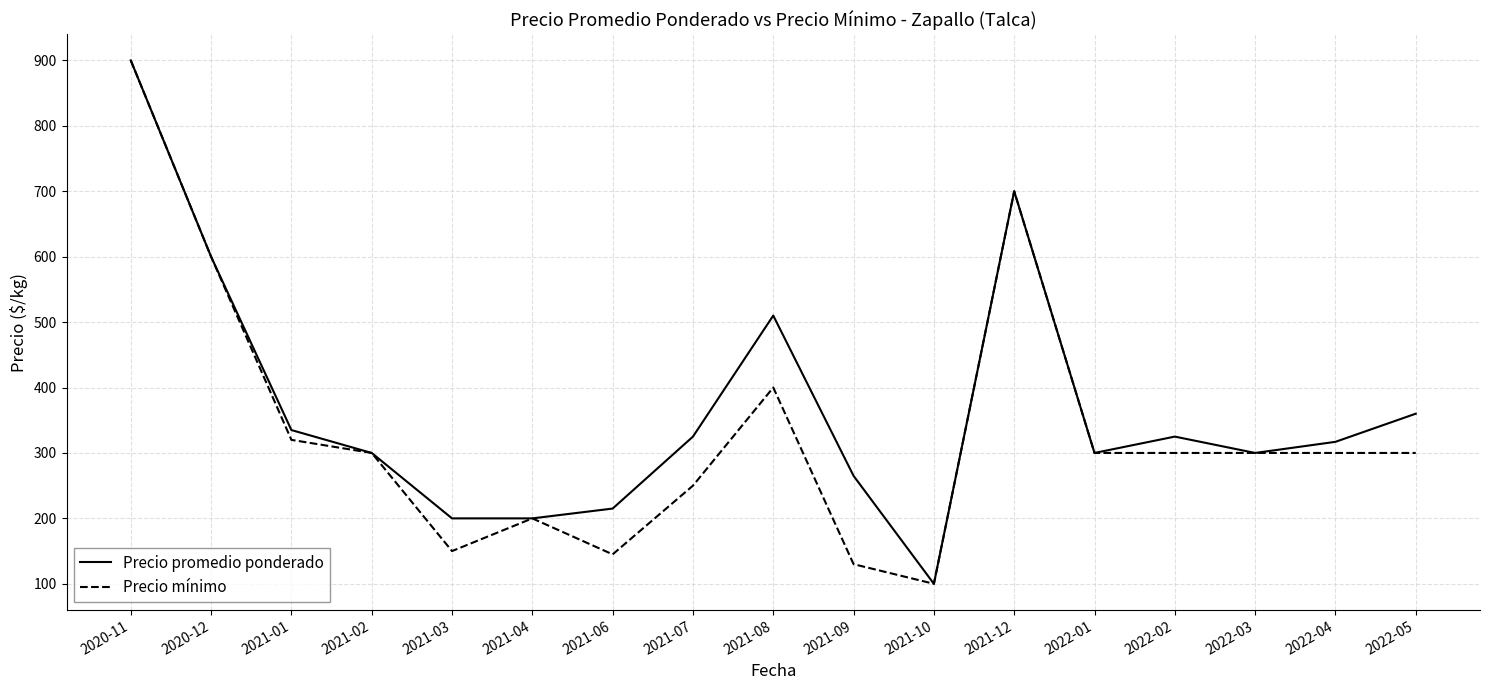

Reading right to left, transcribe all the data shown in this chart.

Precio promedio ponderado: 2022-05=360	2022-04=317	2022-03=300	2022-02=325	2022-01=300	2021-12=700	2021-10=100	2021-09=265	2021-08=510	2021-07=325	2021-06=215	2021-04=200	2021-03=200	2021-02=300	2021-01=335	2020-12=600	2020-11=900
Precio mínimo: 2022-05=300	2022-04=300	2022-03=300	2022-02=300	2022-01=300	2021-12=700	2021-10=100	2021-09=130	2021-08=400	2021-07=250	2021-06=145	2021-04=200	2021-03=150	2021-02=300	2021-01=320	2020-12=600	2020-11=900